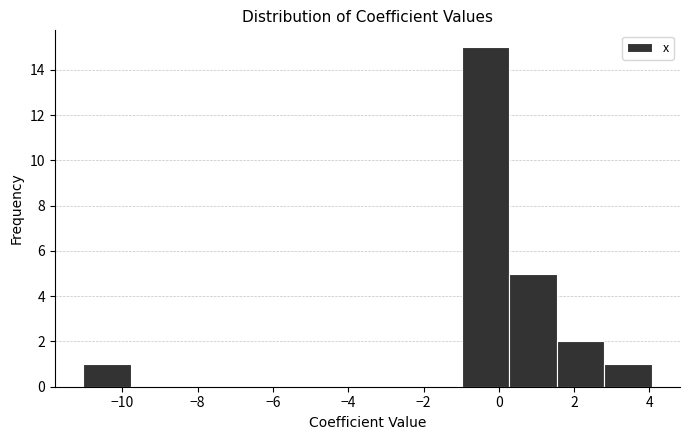

How tall is the bar that spans -1.0 to 0.2 on the x-axis? Neither the bar edges nor the heights are printed on the chart, so give them approximately, as read against the axes.

15